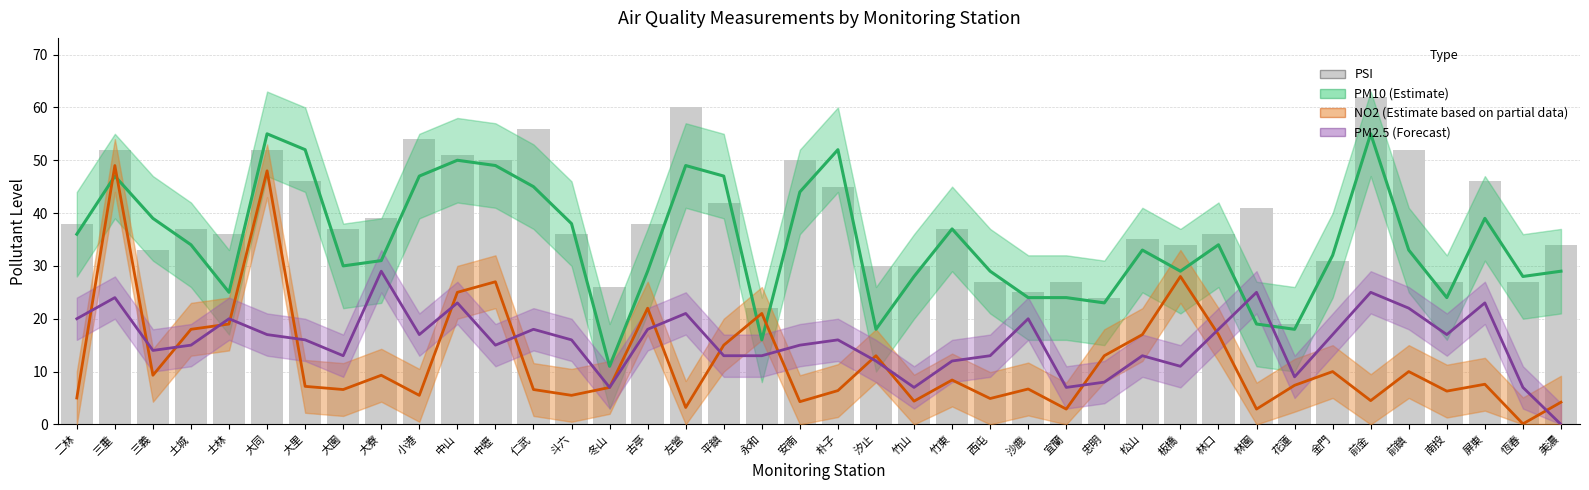

Rank the categories by PM10 (Estimate) value from lowest to highest.

冬山, 永和, 汐止, 花蓮, 林園, 忠明, 沙鹿, 宜蘭, 南投, 士林, 竹山, 恆春, 古亭, 西屯, 板橋, 美濃, 大園, 大寮, 金門, 松山, 前鎮, 土城, 林口, 二林, 竹東, 斗六, 三義, 屏東, 安南, 仁武, 三重, 小港, 平鎮, 中壢, 左營, 中山, 大里, 朴子, 大同, 前金